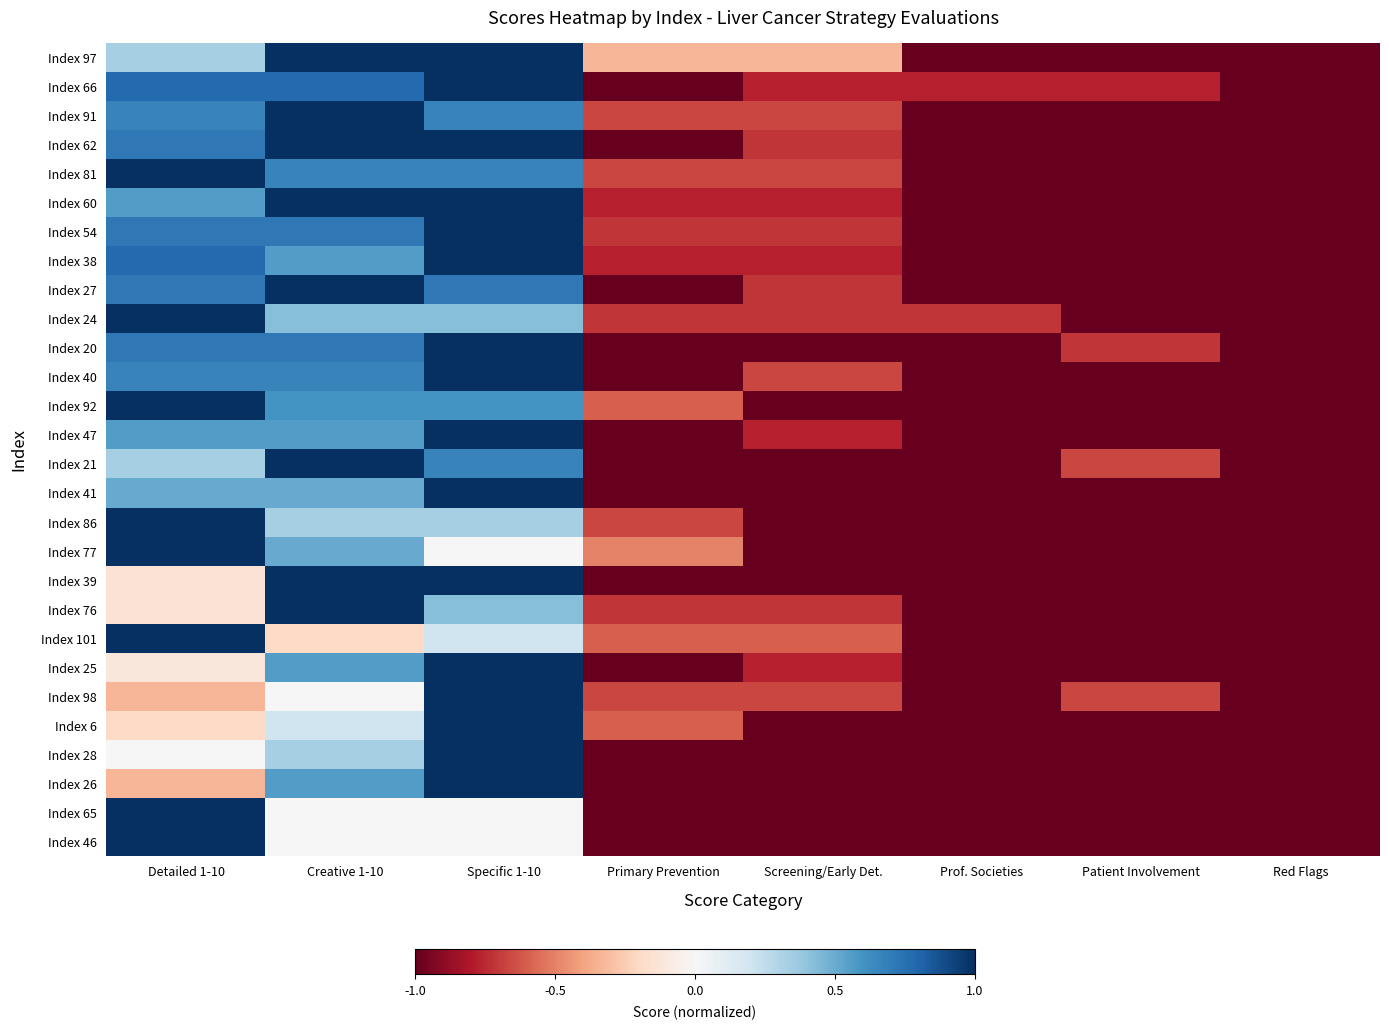

Between Creative 1-10 and Patient Involvement, which is larger?

Creative 1-10